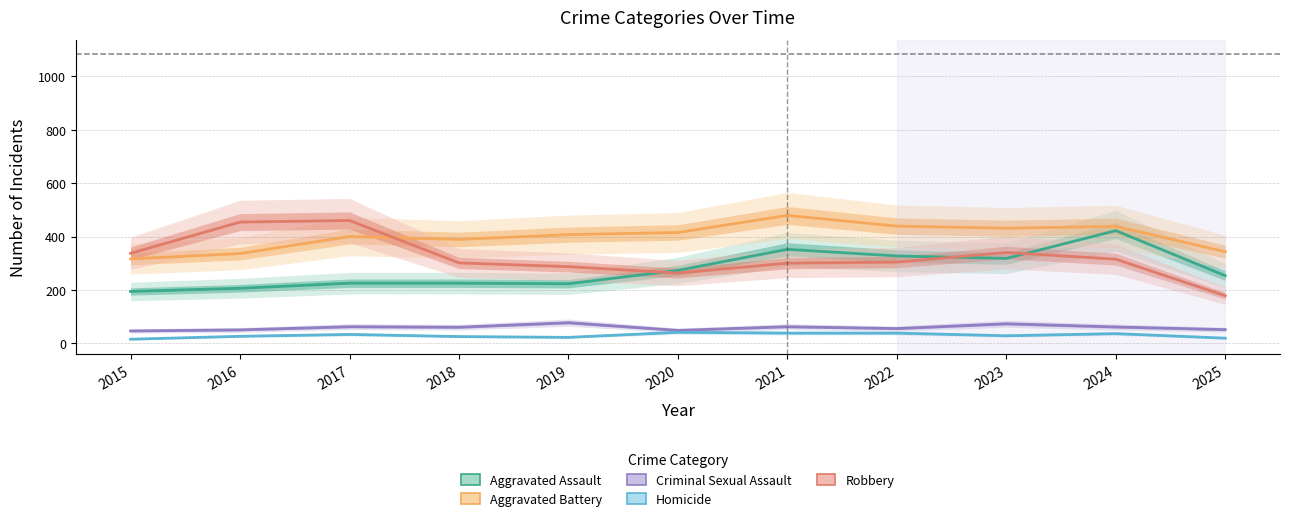

What is the total value across all series at 2024?

1272